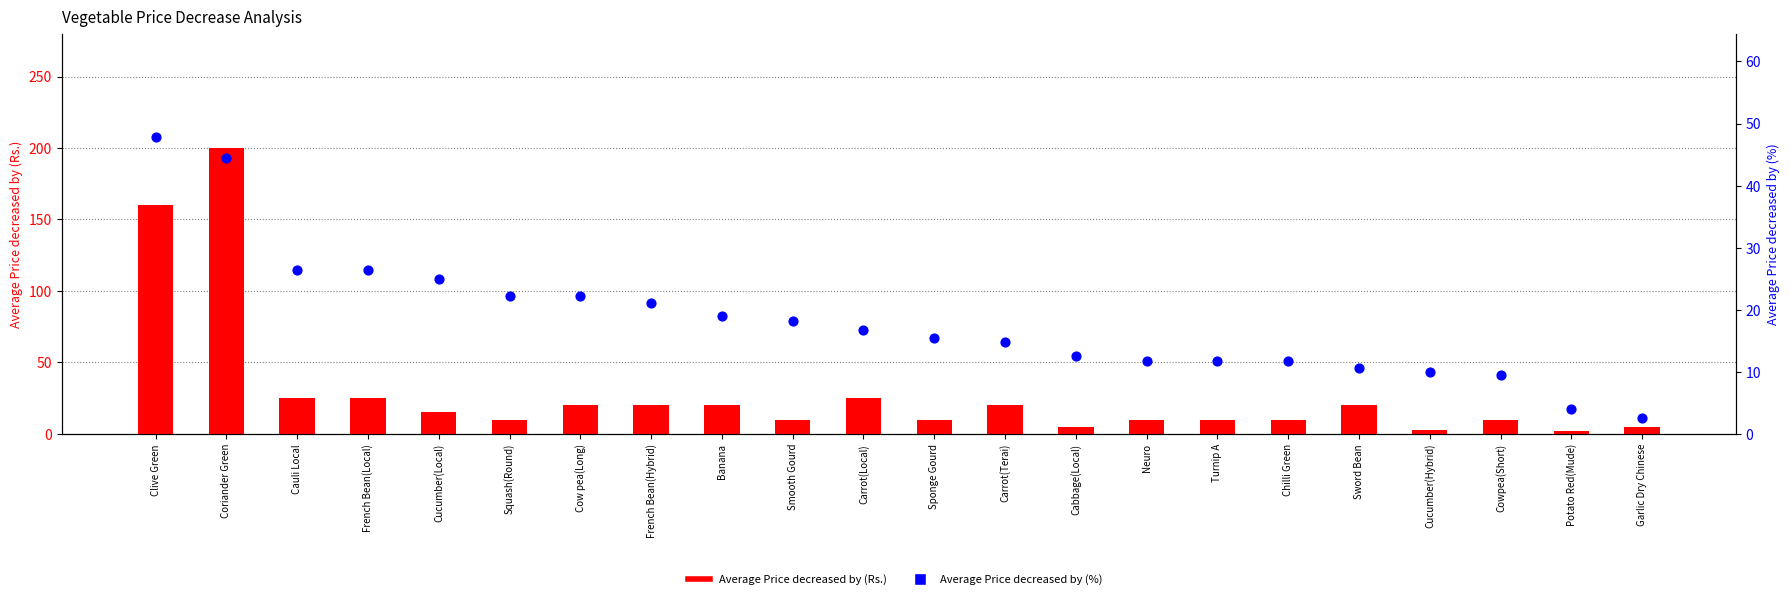

At which category is the sum across all series the highest?

Coriander Green